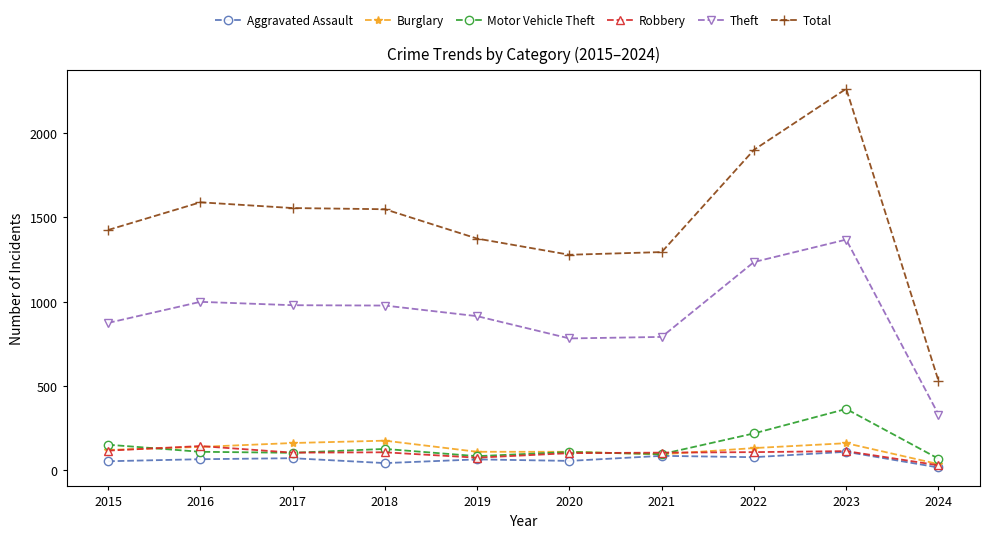

Does the chart have visible grid lines?

No